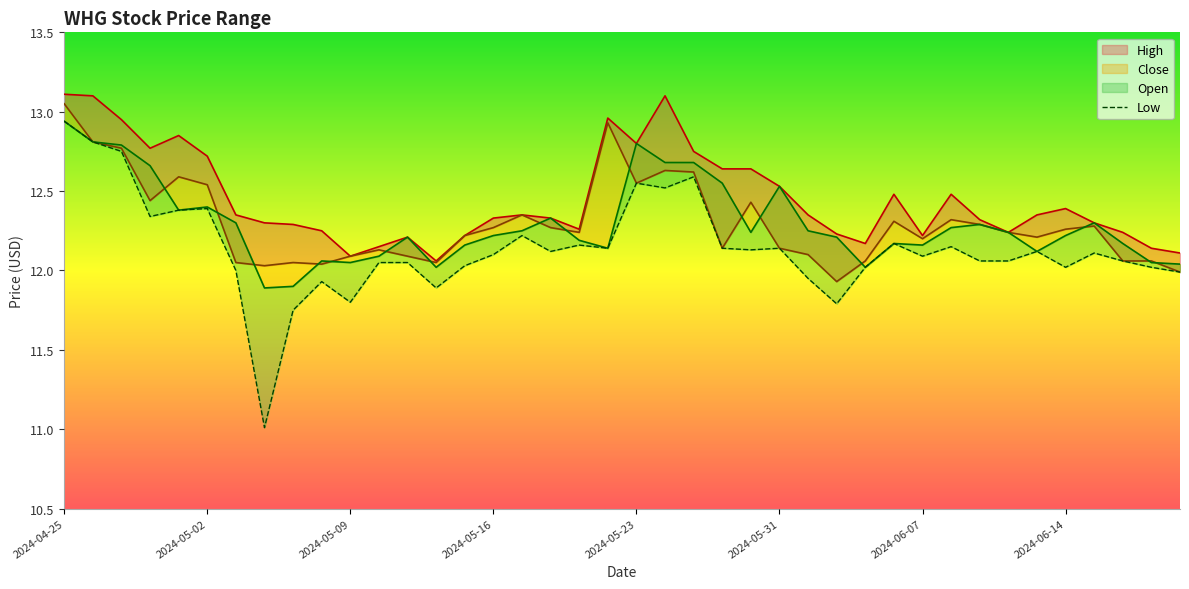

What are all the series names shown in the legend?

High, Close, Open, Low